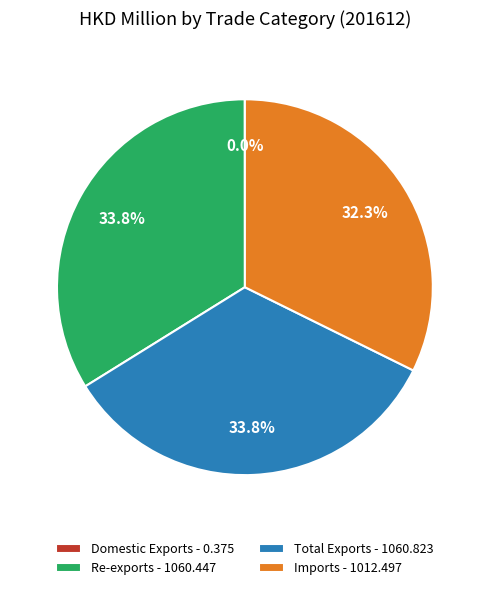

Does any single category account for the majority?

No